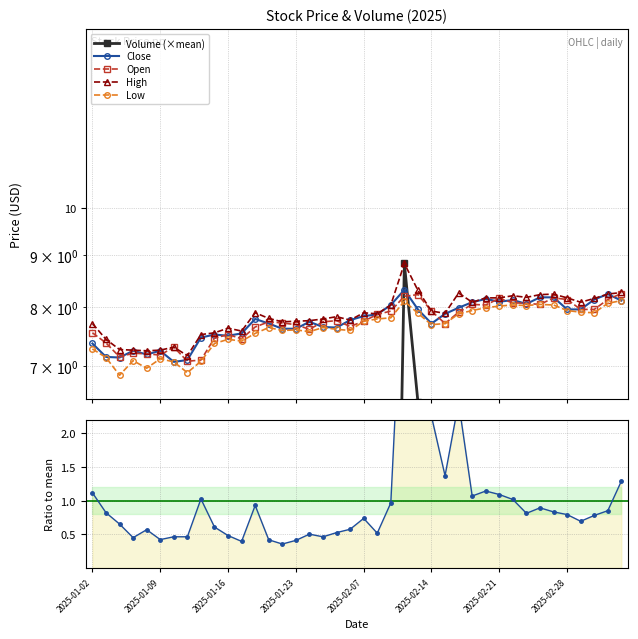

What is the value of the open point at the 11th from the left?

7.5